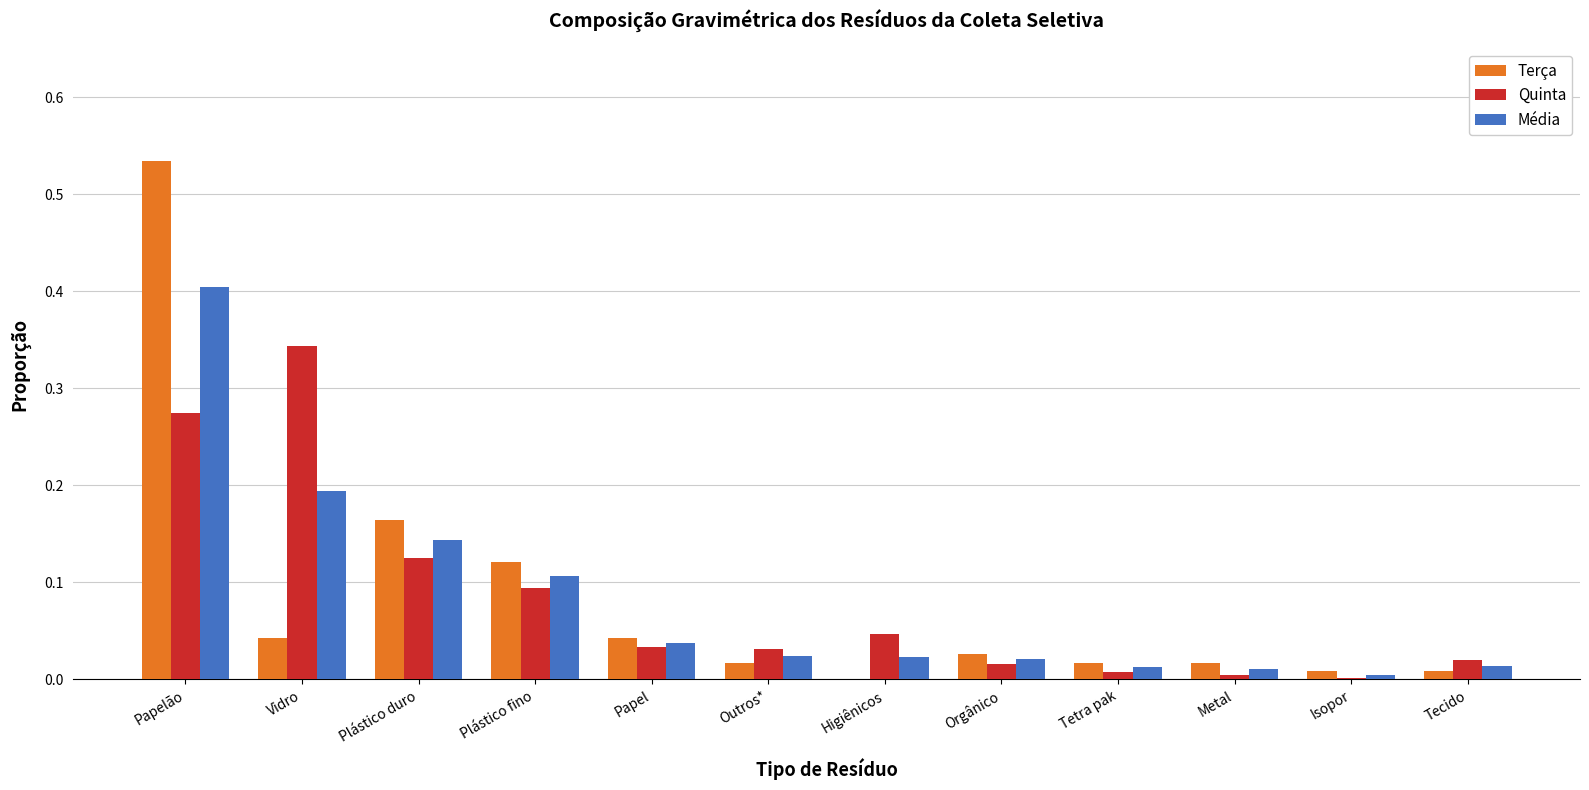

What is the sum of all Média values?

1.0